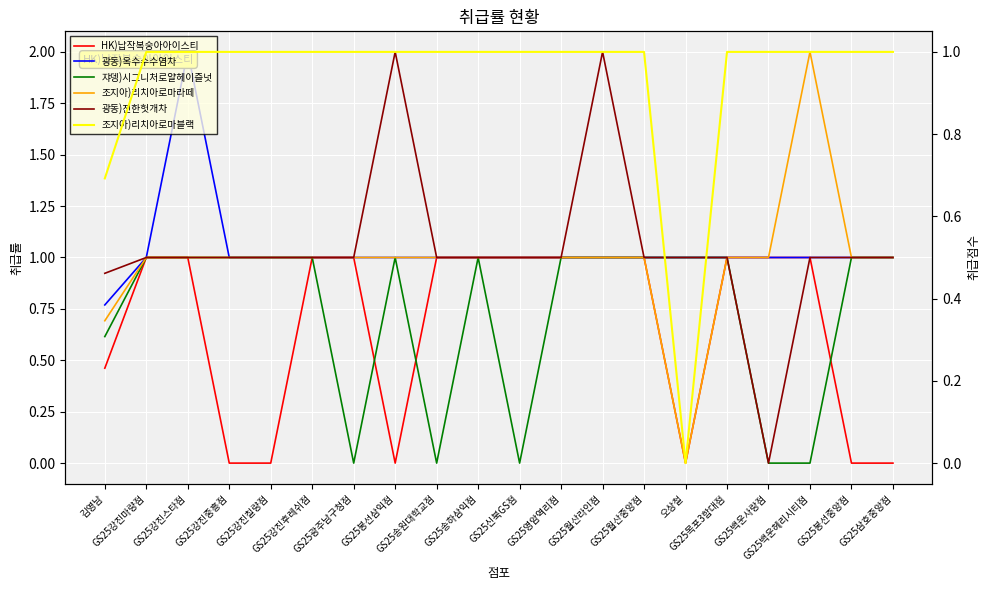

Reading right to left, transcribe all the data shown in this chart.

HK)납작복숭아아이스티: GS25삼호중앙점=0.0	GS25봉선중앙점=0.0	GS25백운헤리시티점=1.0	GS25백운사랑점=1.0	GS25목포3함대점=1.0	오상철=0.0	GS25월산중앙점=1.0	GS25월산라인점=1.0	GS25영암역리점=1.0	GS25신북GS점=1.0	GS25송하삼익점=1.0	GS25송원대학교점=1.0	GS25봉선삼익점=0.0	GS25광주남구청점=1.0	GS25강진후레쉬점=1.0	GS25강진칠량점=0.0	GS25강진중흥점=0.0	GS25강진스타점=1.0	GS25강진마량점=1.0	김영남=0.5
광동)옥수수수염차: GS25삼호중앙점=1.0	GS25봉선중앙점=1.0	GS25백운헤리시티점=1.0	GS25백운사랑점=1.0	GS25목포3함대점=1.0	오상철=1.0	GS25월산중앙점=1.0	GS25월산라인점=1.0	GS25영암역리점=1.0	GS25신북GS점=1.0	GS25송하삼익점=1.0	GS25송원대학교점=1.0	GS25봉선삼익점=1.0	GS25광주남구청점=1.0	GS25강진후레쉬점=1.0	GS25강진칠량점=1.0	GS25강진중흥점=1.0	GS25강진스타점=2.0	GS25강진마량점=1.0	김영남=0.8
쟈뎅)시그니처로얄헤이즐넛: GS25삼호중앙점=1.0	GS25봉선중앙점=1.0	GS25백운헤리시티점=0.0	GS25백운사랑점=0.0	GS25목포3함대점=1.0	오상철=1.0	GS25월산중앙점=1.0	GS25월산라인점=1.0	GS25영암역리점=1.0	GS25신북GS점=0.0	GS25송하삼익점=1.0	GS25송원대학교점=0.0	GS25봉선삼익점=1.0	GS25광주남구청점=0.0	GS25강진후레쉬점=1.0	GS25강진칠량점=1.0	GS25강진중흥점=1.0	GS25강진스타점=1.0	GS25강진마량점=1.0	김영남=0.6
조지아)리치아로마라떼: GS25삼호중앙점=1.0	GS25봉선중앙점=1.0	GS25백운헤리시티점=2.0	GS25백운사랑점=1.0	GS25목포3함대점=1.0	오상철=0.0	GS25월산중앙점=1.0	GS25월산라인점=1.0	GS25영암역리점=1.0	GS25신북GS점=1.0	GS25송하삼익점=1.0	GS25송원대학교점=1.0	GS25봉선삼익점=1.0	GS25광주남구청점=1.0	GS25강진후레쉬점=1.0	GS25강진칠량점=1.0	GS25강진중흥점=1.0	GS25강진스타점=1.0	GS25강진마량점=1.0	김영남=0.7
광동)진한헛개차: GS25삼호중앙점=1.0	GS25봉선중앙점=1.0	GS25백운헤리시티점=1.0	GS25백운사랑점=0.0	GS25목포3함대점=1.0	오상철=1.0	GS25월산중앙점=1.0	GS25월산라인점=2.0	GS25영암역리점=1.0	GS25신북GS점=1.0	GS25송하삼익점=1.0	GS25송원대학교점=1.0	GS25봉선삼익점=2.0	GS25광주남구청점=1.0	GS25강진후레쉬점=1.0	GS25강진칠량점=1.0	GS25강진중흥점=1.0	GS25강진스타점=1.0	GS25강진마량점=1.0	김영남=0.9
조지아)리치아로마블랙: GS25삼호중앙점=1.0	GS25봉선중앙점=1.0	GS25백운헤리시티점=1.0	GS25백운사랑점=1.0	GS25목포3함대점=1.0	오상철=0.0	GS25월산중앙점=1.0	GS25월산라인점=1.0	GS25영암역리점=1.0	GS25신북GS점=1.0	GS25송하삼익점=1.0	GS25송원대학교점=1.0	GS25봉선삼익점=1.0	GS25광주남구청점=1.0	GS25강진후레쉬점=1.0	GS25강진칠량점=1.0	GS25강진중흥점=1.0	GS25강진스타점=1.0	GS25강진마량점=1.0	김영남=0.7